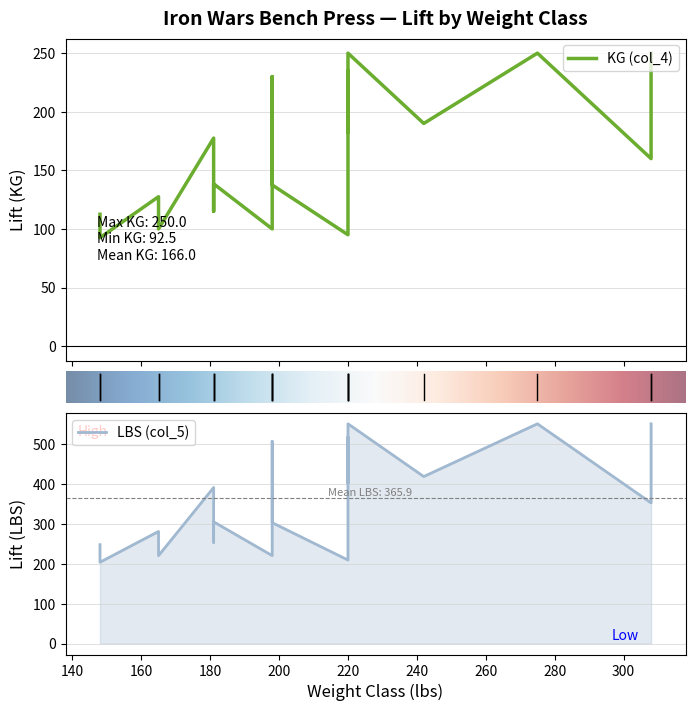

Which series has the largest range (max minus min)?

LBS (col_5)